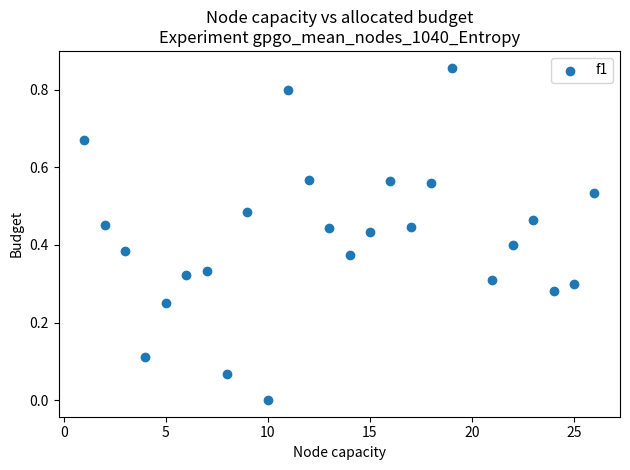

What is the range of X values (max minus min)?

25.0